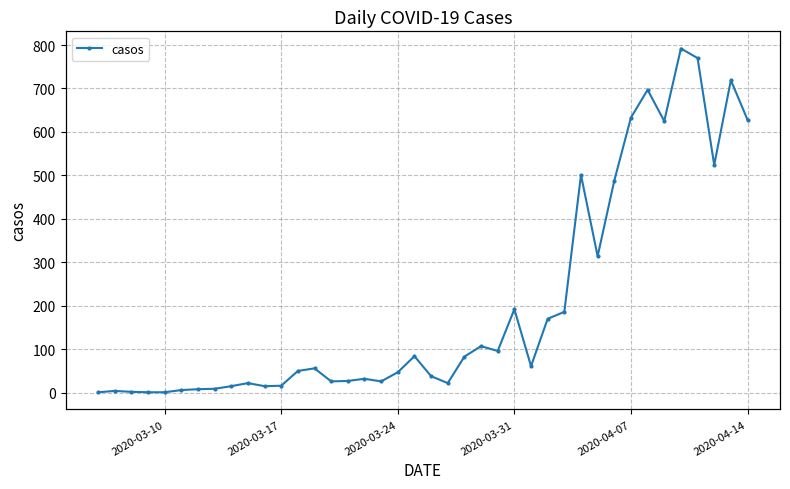

What is the value of the 13th point from the left?

50